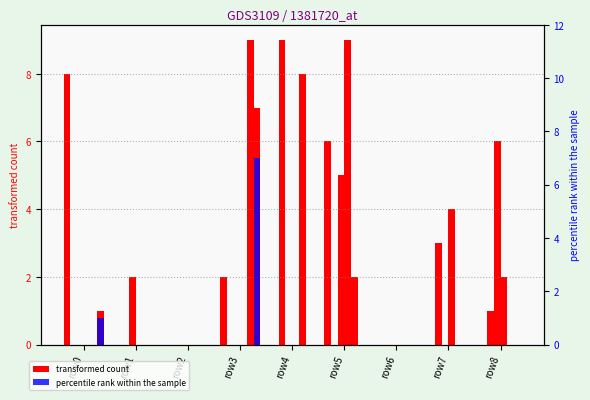

What is the value of the col_2 bar at the 9th from the left?

2